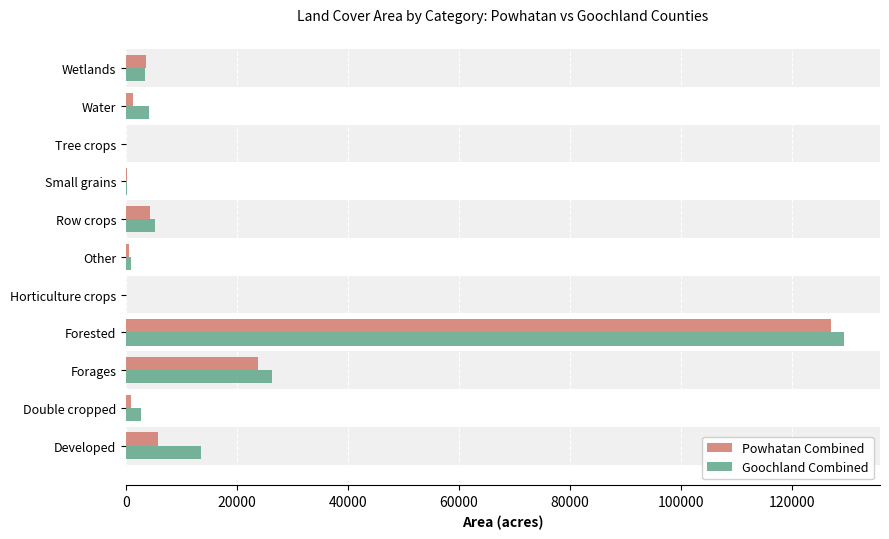

Is it true that Powhatan Combined equals 34347.1 at Forages?

False